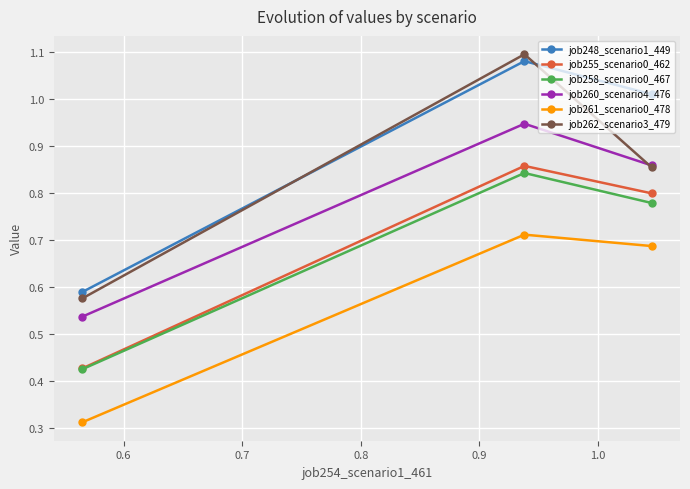

Which series has the largest total across all categories?

job248_scenario1_449